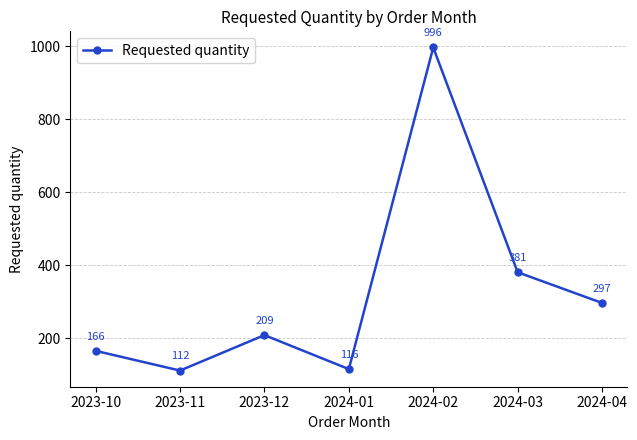

At which category does the data reach its first local peak?

2023-12